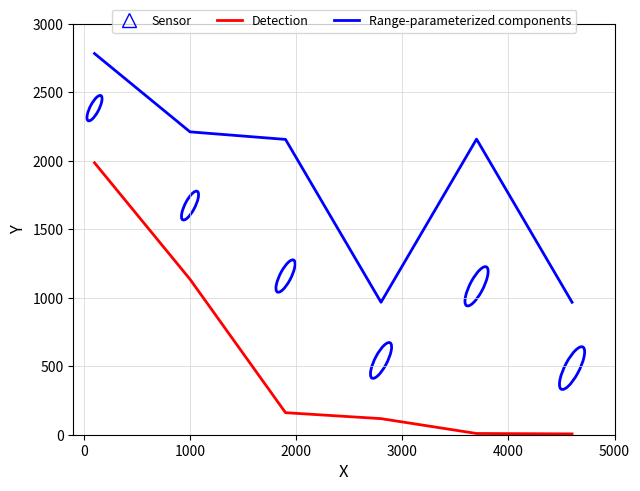

What is the maximum value for Detection?

1986.5